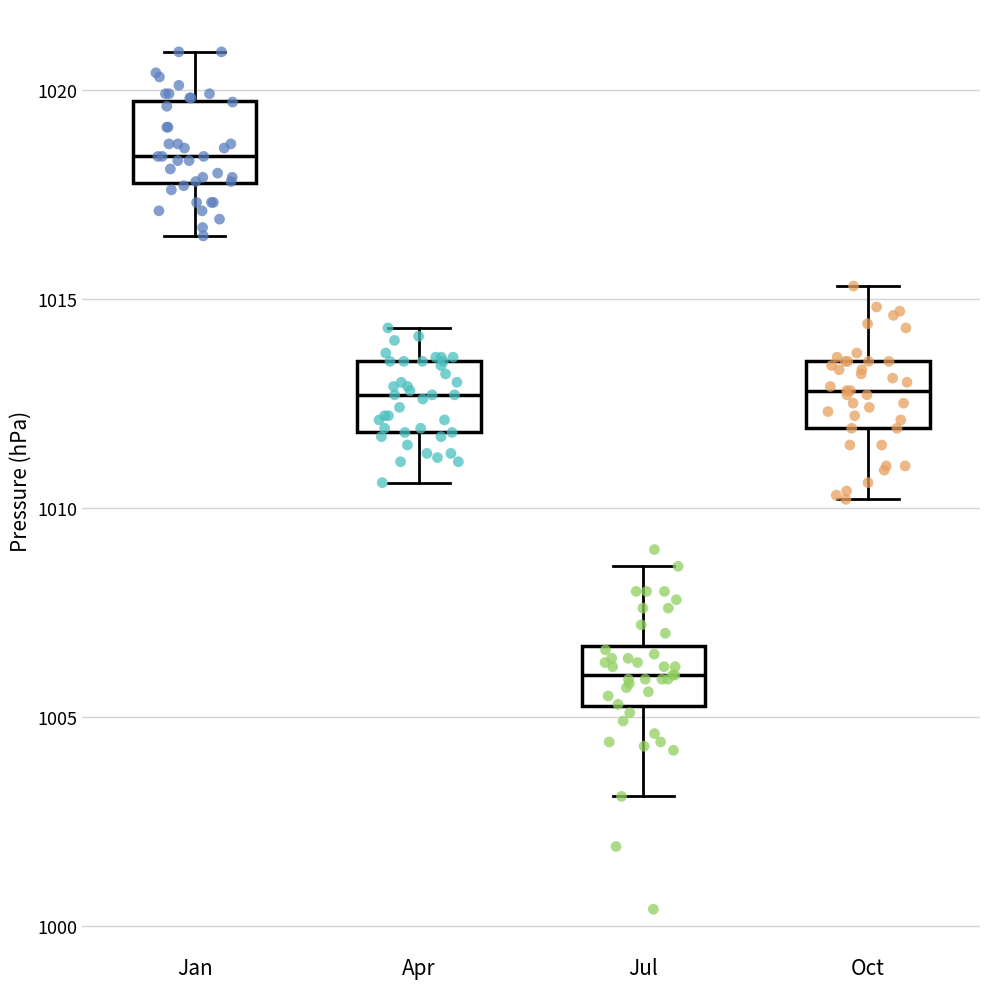

Reading left to right, read every box against the y-axis: the position of its median line, the range the box covers, and the ends of its whiskers. The values are not printed on the chart, so give them approximately, as read against the axis.

Jan: median 1018.5, box 1018.0 to 1019.5, whiskers 1016.5 to 1021.0
Apr: median 1012.5, box 1012.0 to 1013.5, whiskers 1010.5 to 1014.5
Jul: median 1006.0, box 1005.5 to 1006.5, whiskers 1003.0 to 1008.5
Oct: median 1013.0, box 1012.0 to 1013.5, whiskers 1010.0 to 1015.5